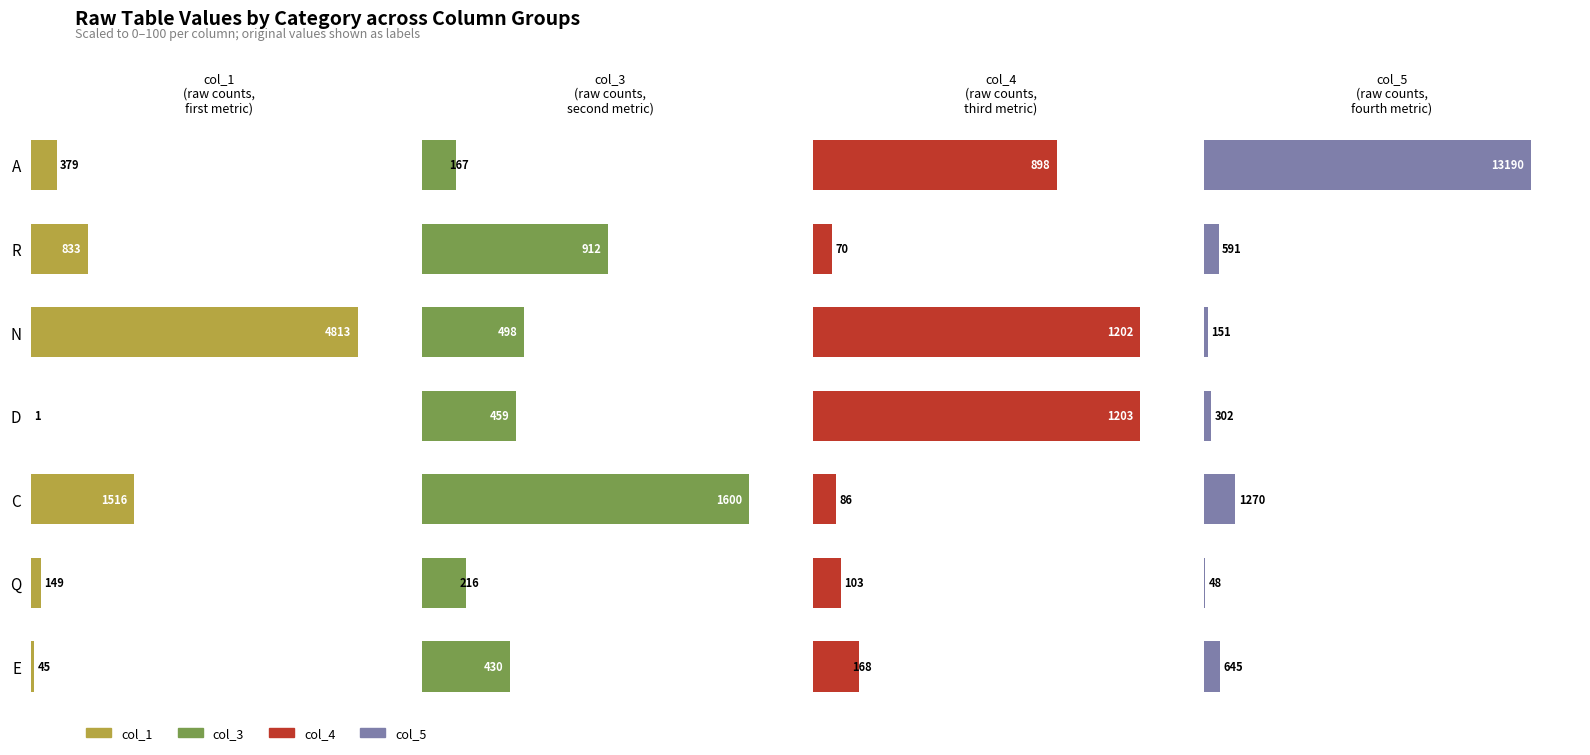

Between R and E, which series saw the biggest shift?

col_3